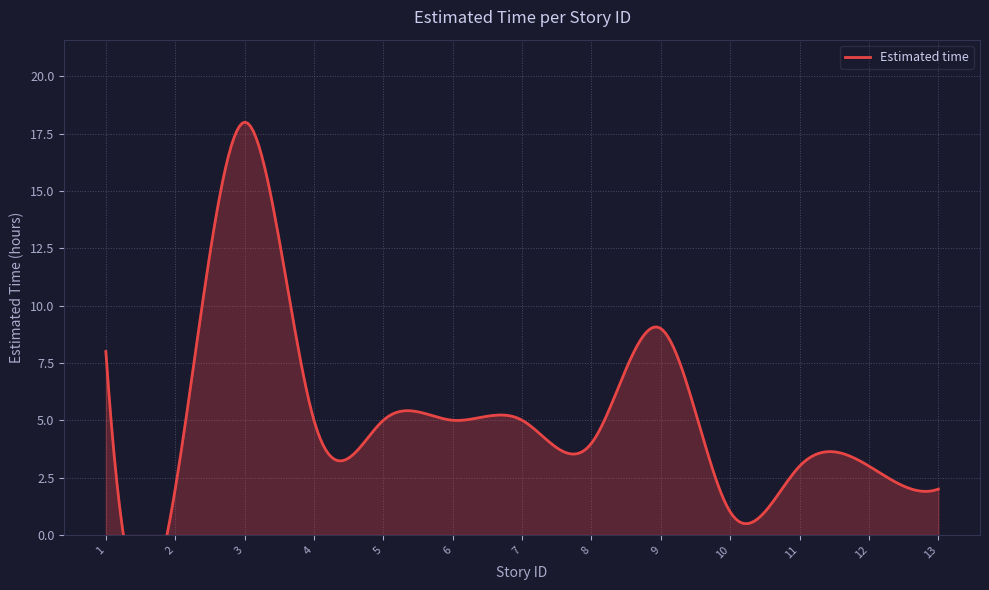

What is the value of the 6th point from the left?

5